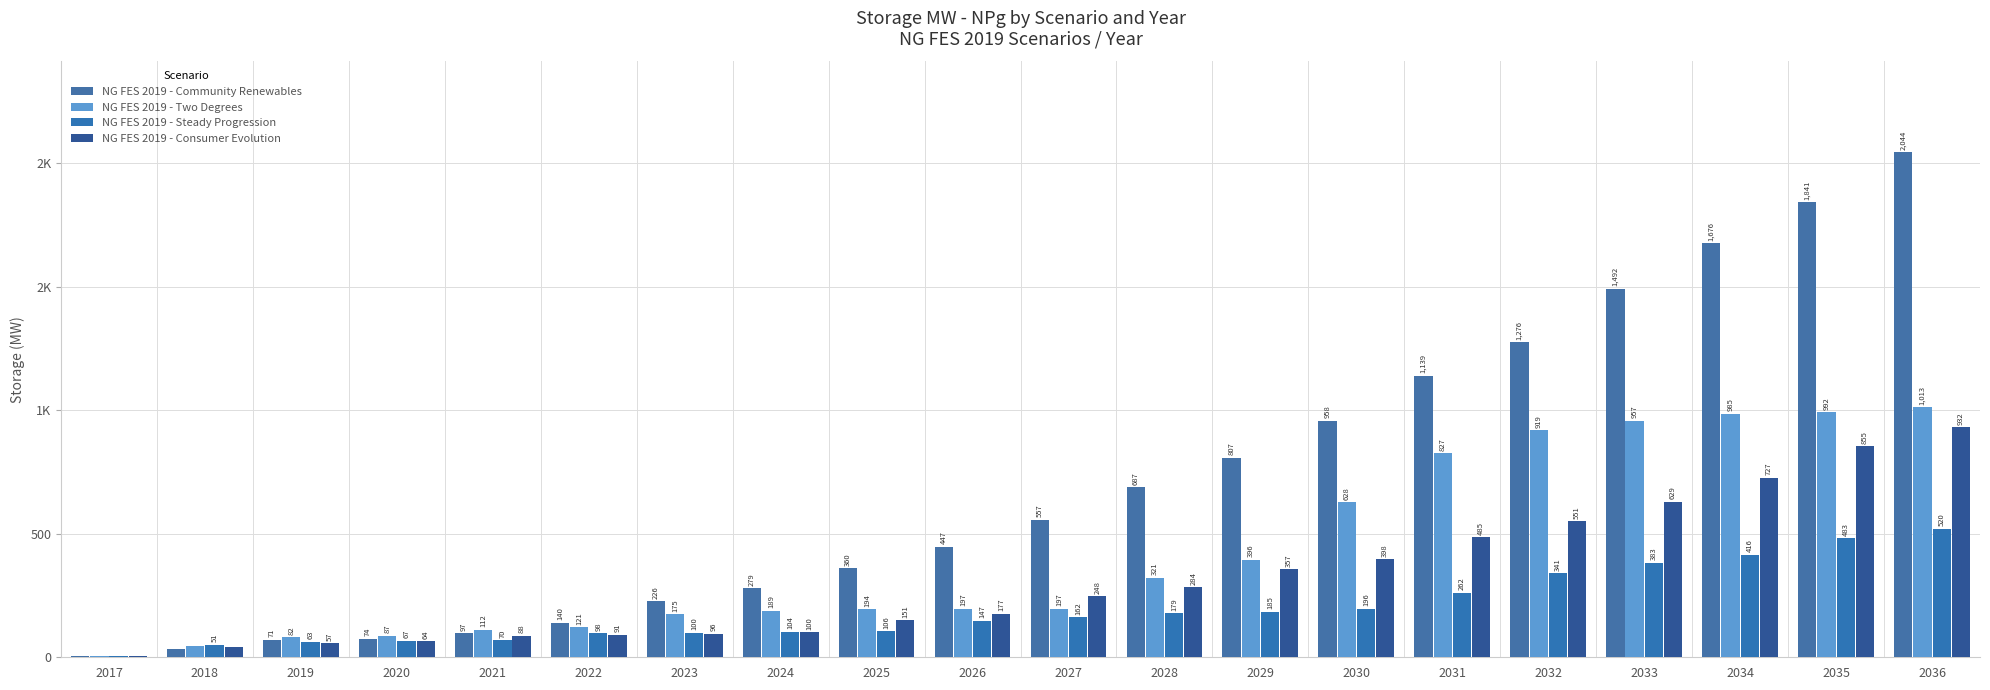

Is the value of NG FES 2019 - Community Renewables at 2020 greater than the value of NG FES 2019 - Steady Progression at 2027?

No